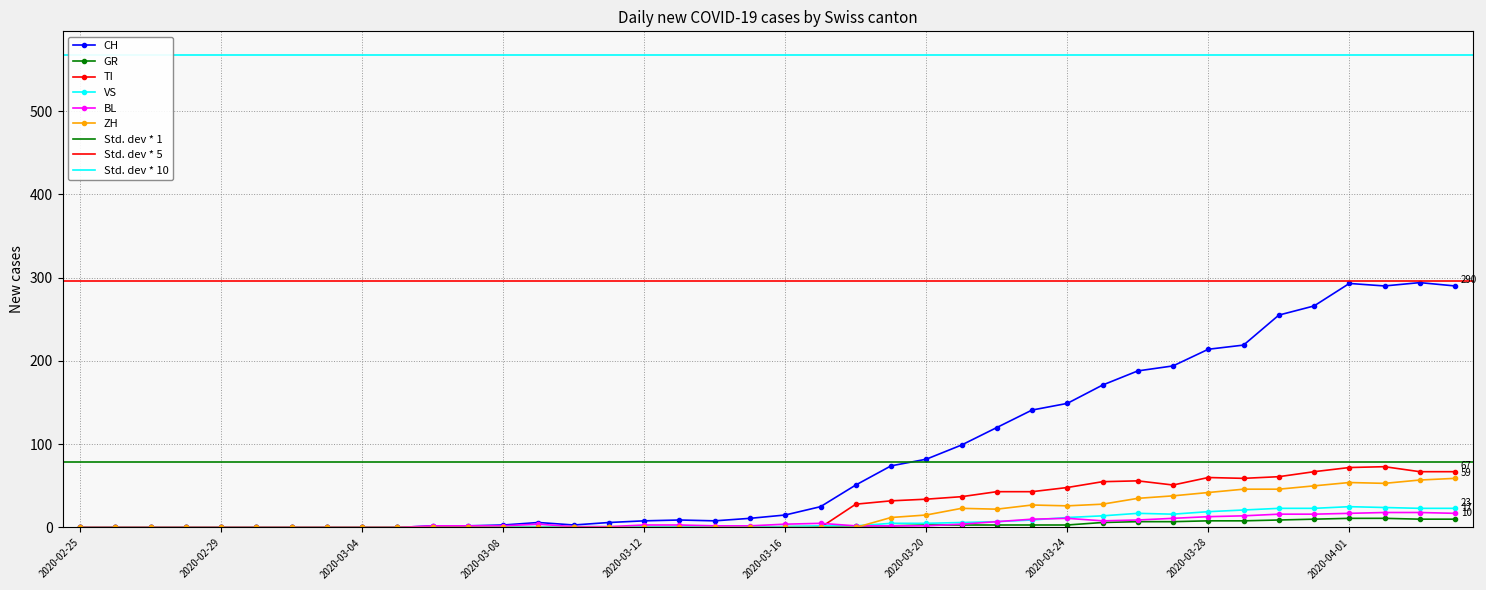

Which series has the widest spread of values?

CH